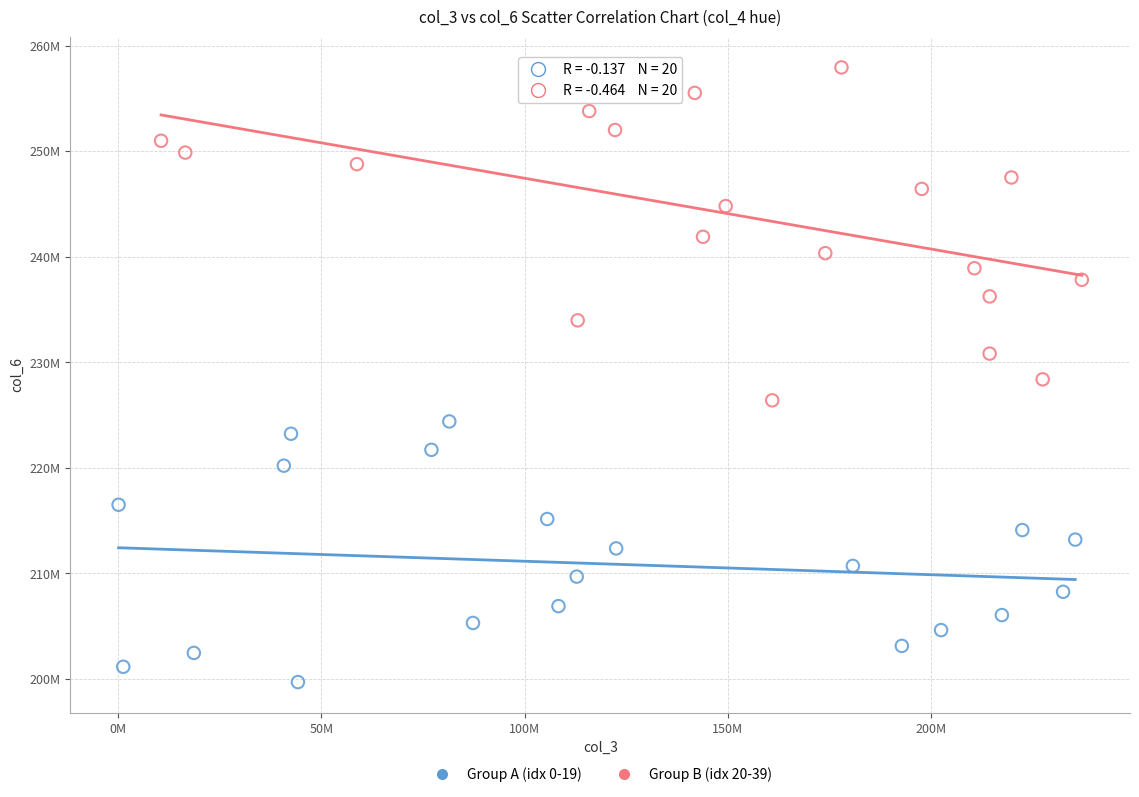

Which series contains the highest Y value?

Group B (idx 20-39)